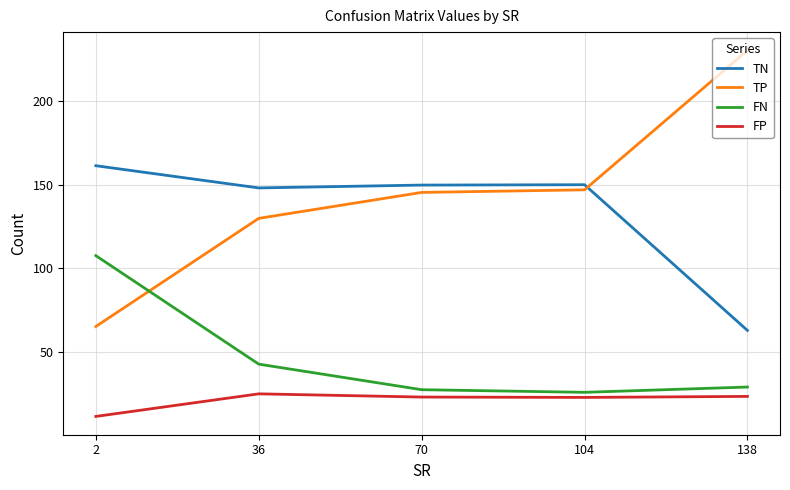

Is the value of TN at 36 greater than the value of TP at 36?

Yes